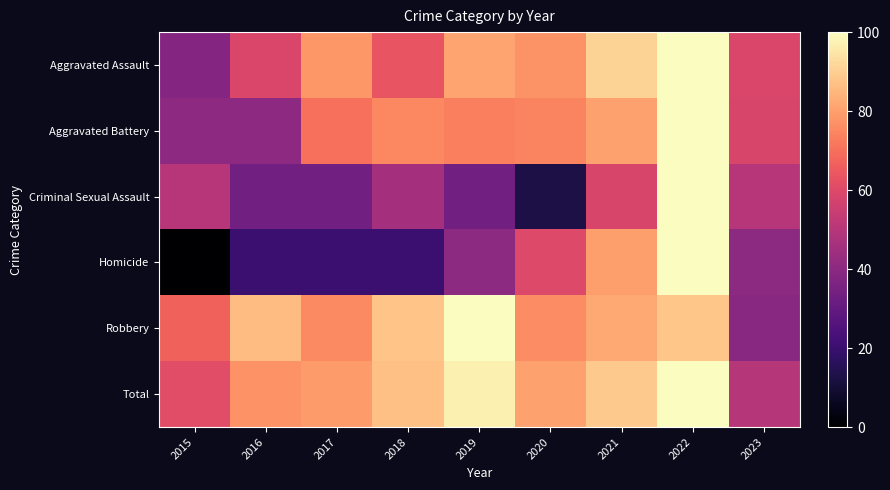

At which category is the sum across all series the highest?

2022